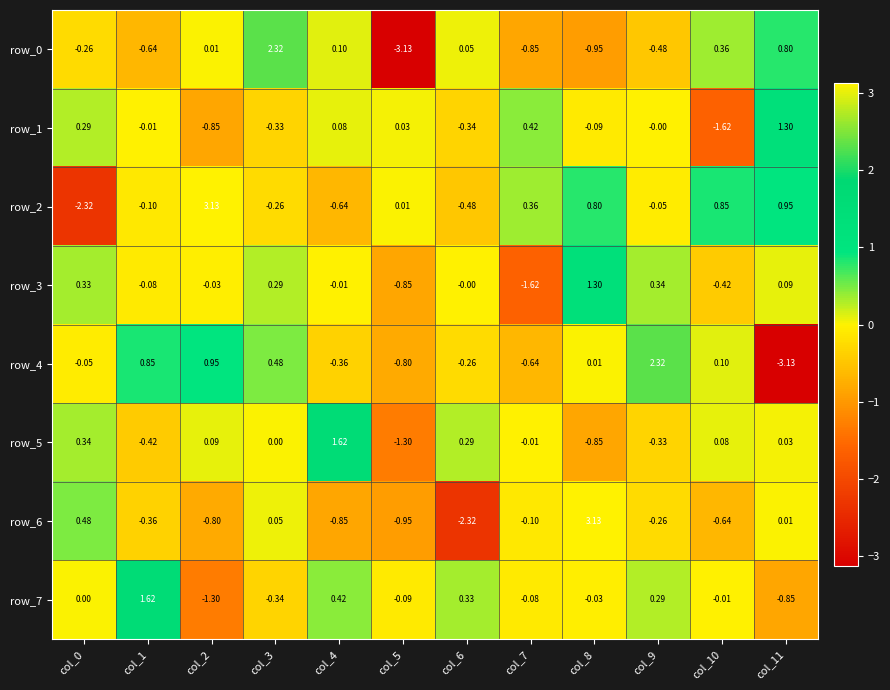

At which category is the sum across all series the highest?

col_8